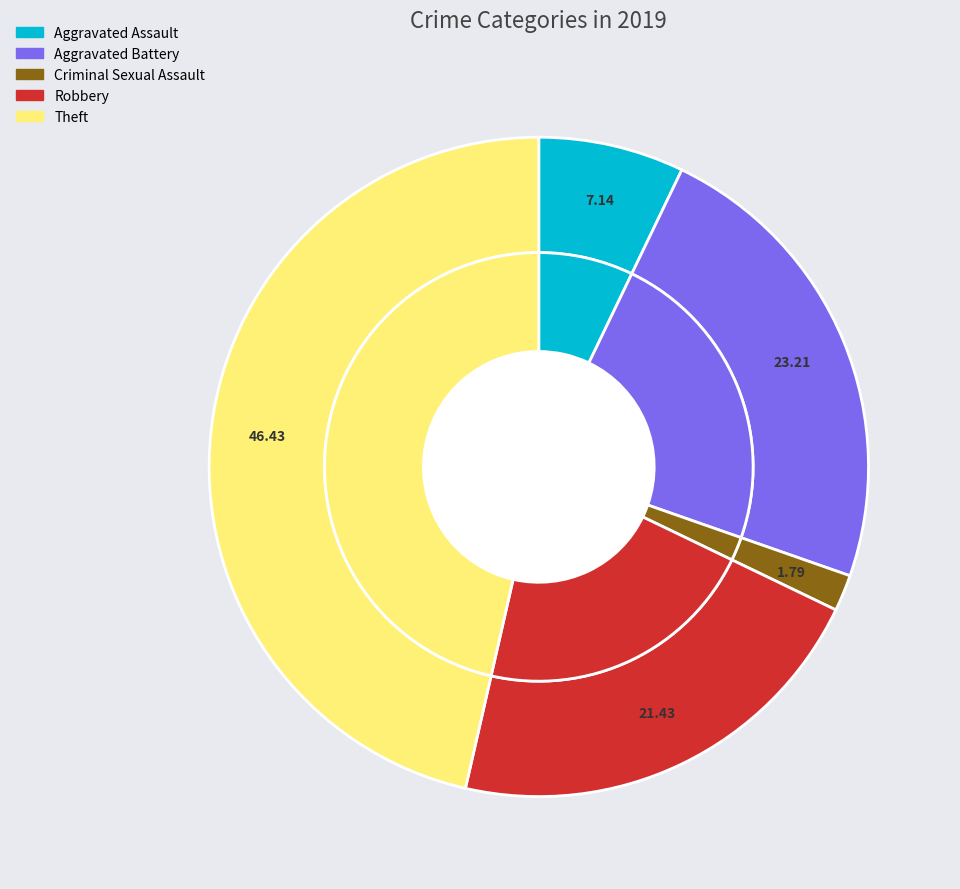

The Aggravated Battery slice represents 31% of the pie. True or false?

False